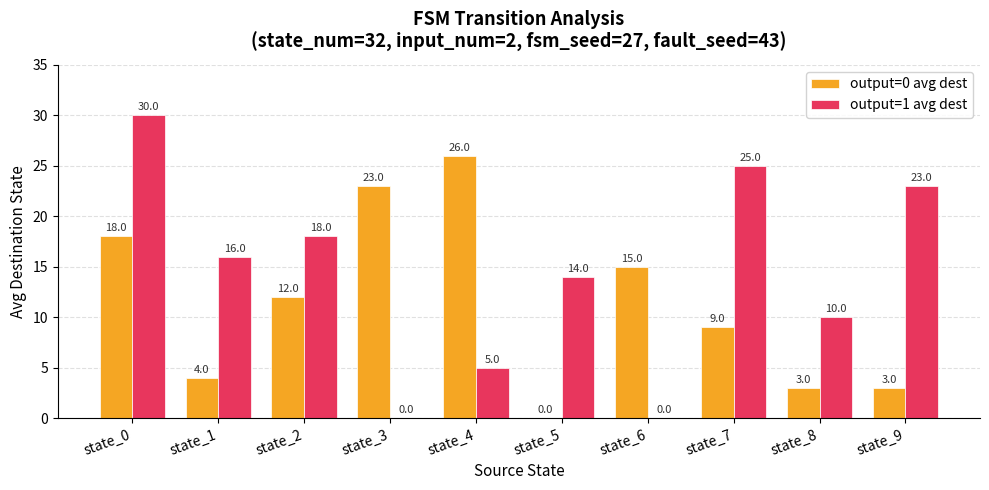

What is the greatest value displayed?

30